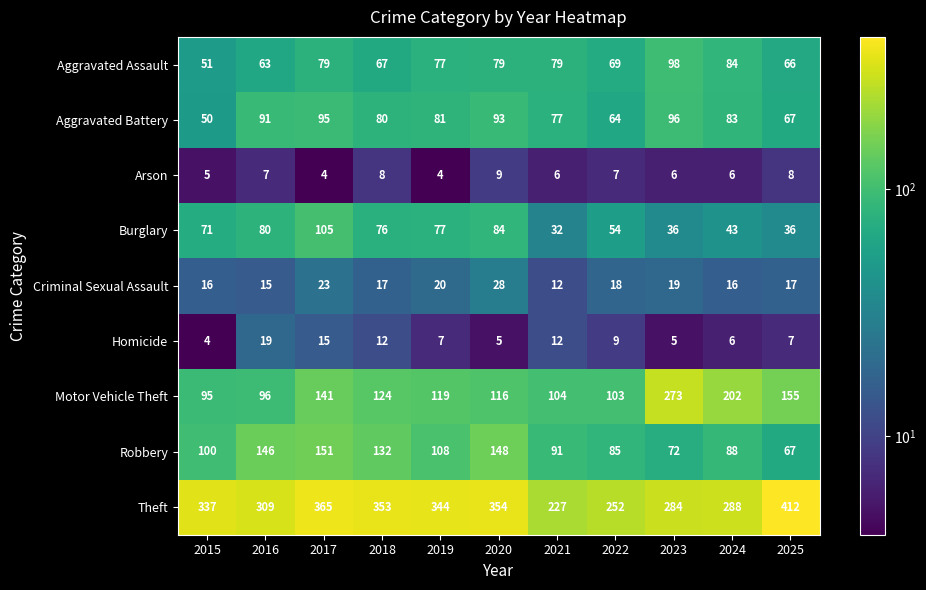

What is the sum of the Burglary values at 2025 and 2017?

141